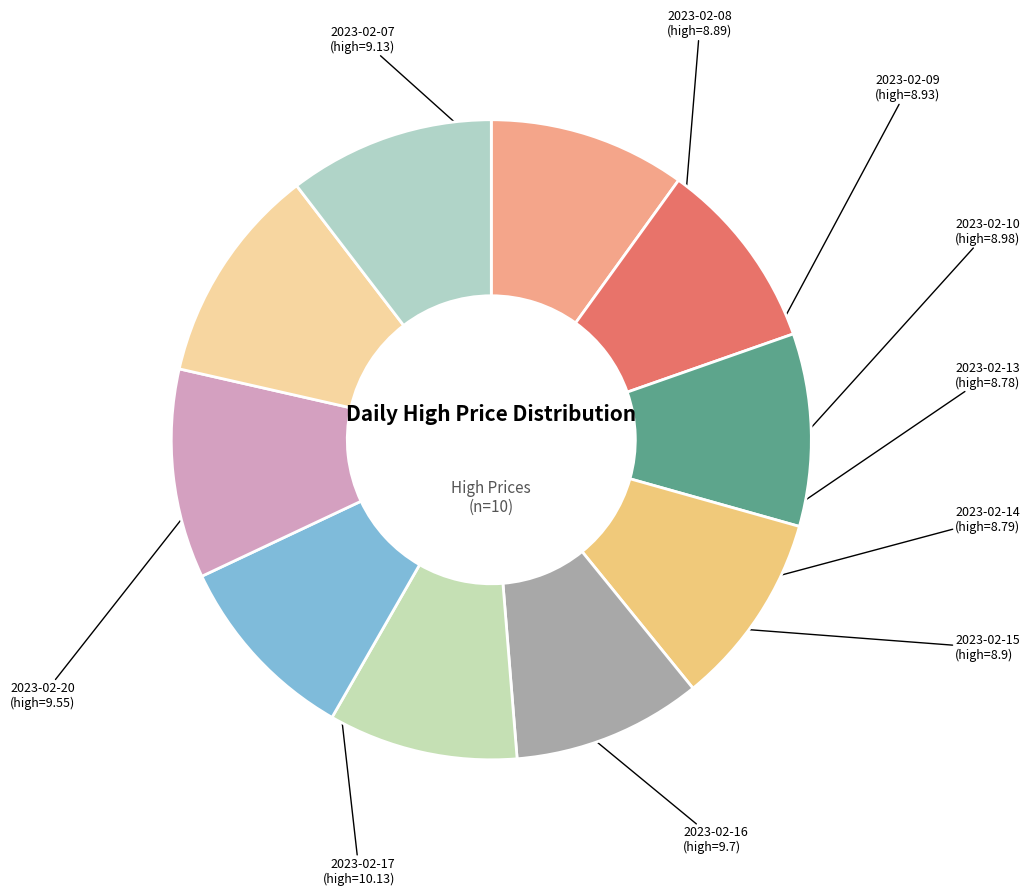

Combined, do 2023-02-13 and 2023-02-15 account for over 50%?

No